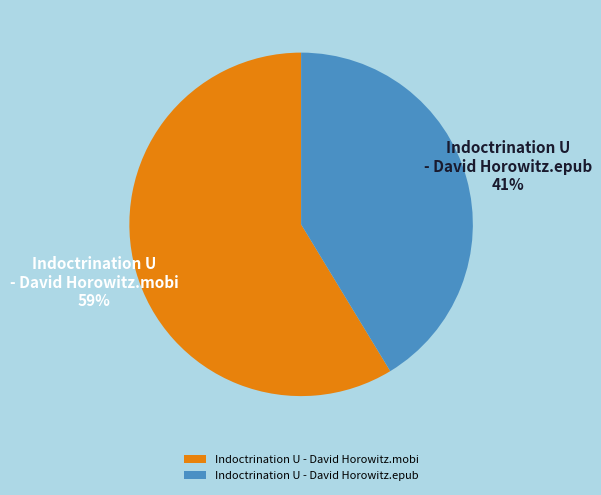

To the nearest percent, what is the combined percentage of Indoctrination U - David Horowitz.epub and Indoctrination U - David Horowitz.mobi?

100%